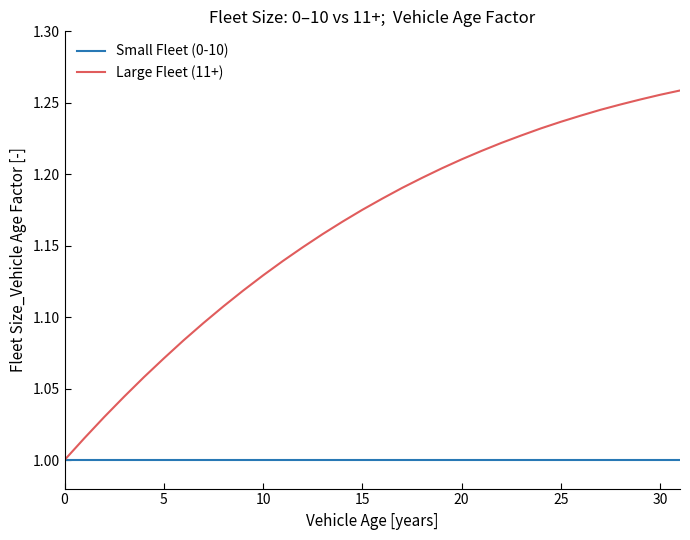

Rank the series by their maximum value, from highest to lowest.

Large Fleet (11+), Small Fleet (0-10)